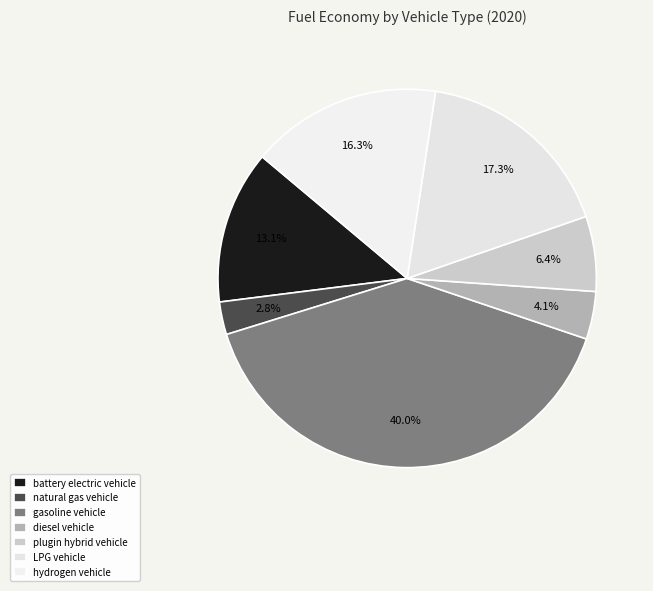

The natural gas vehicle slice represents 3% of the pie. True or false?

True